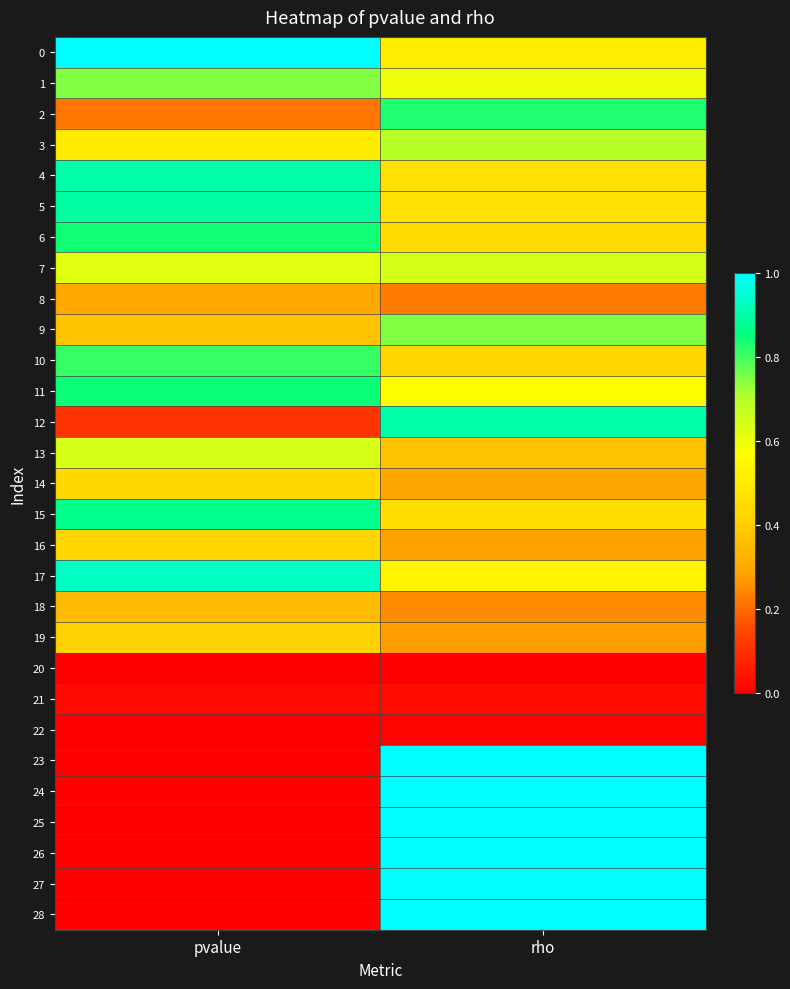

How many categories are shown in the chart?

2